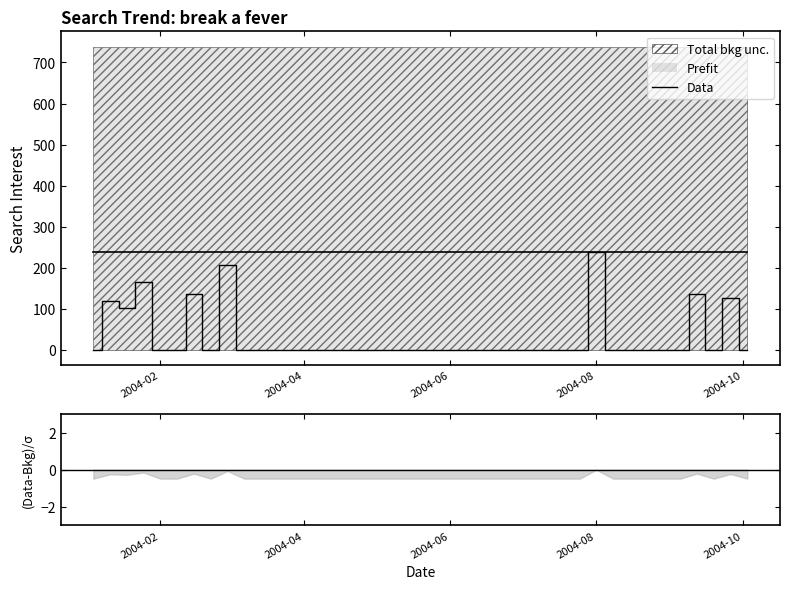

What is the sum of all values?

1229.6